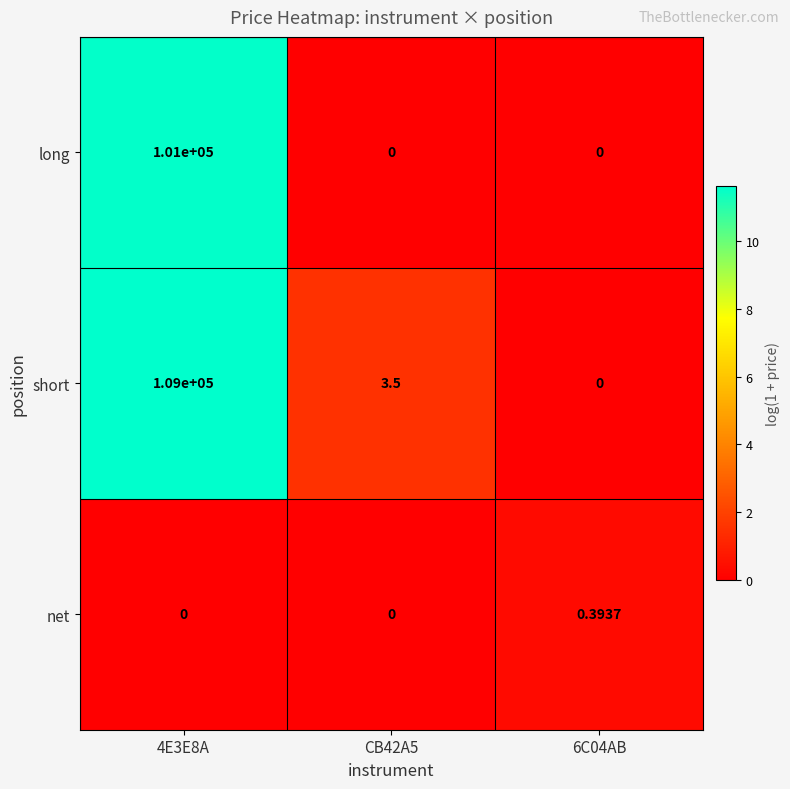

Which series has the largest range (max minus min)?

short